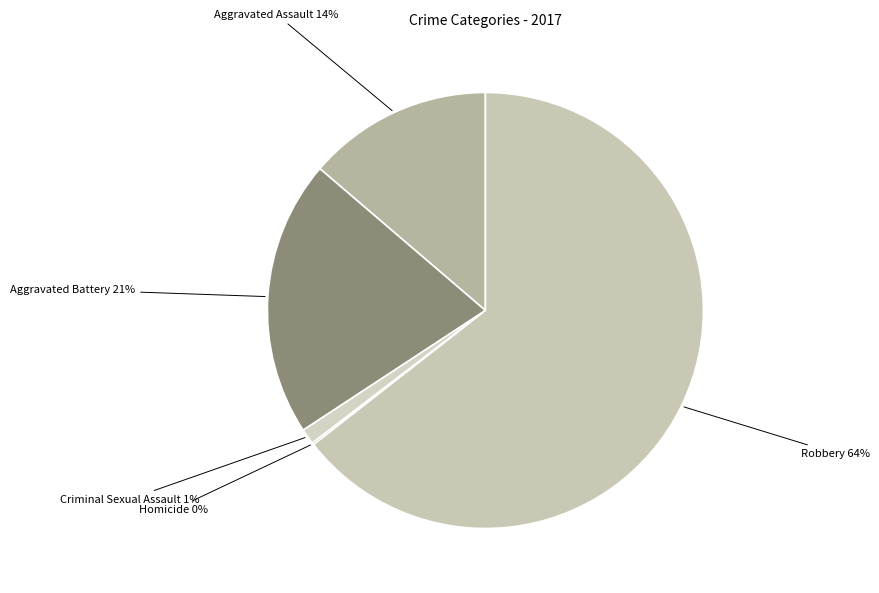

To the nearest percent, what is the difference between the largest and smallest slice percentages?

64%